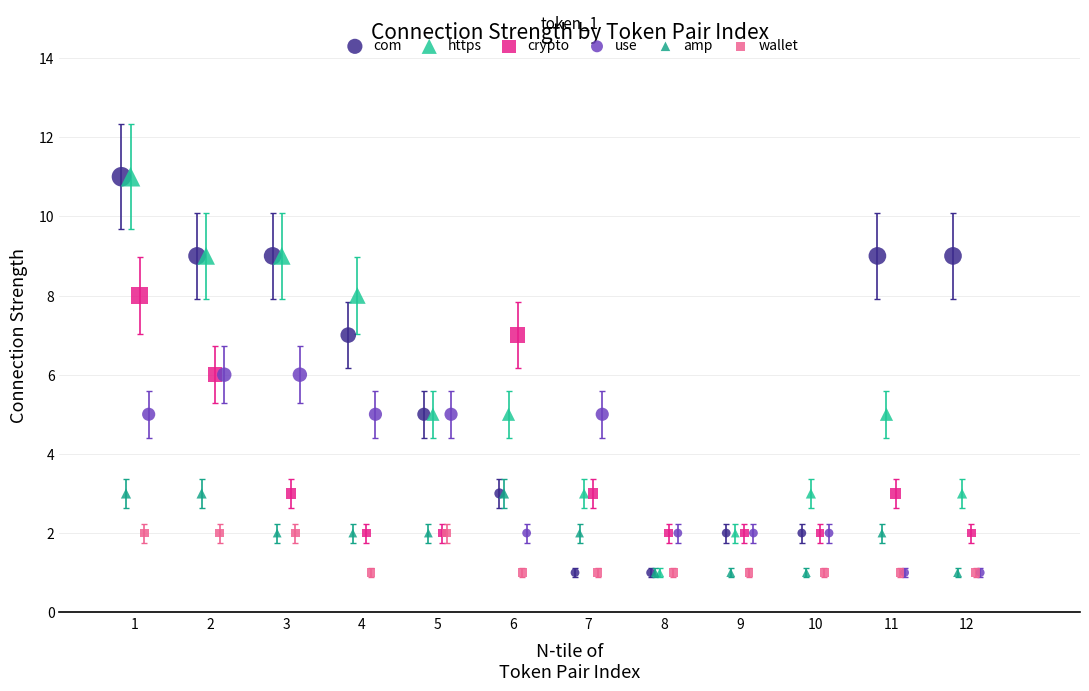

What are all the series names shown in the legend?

com, https, crypto, use, amp, wallet